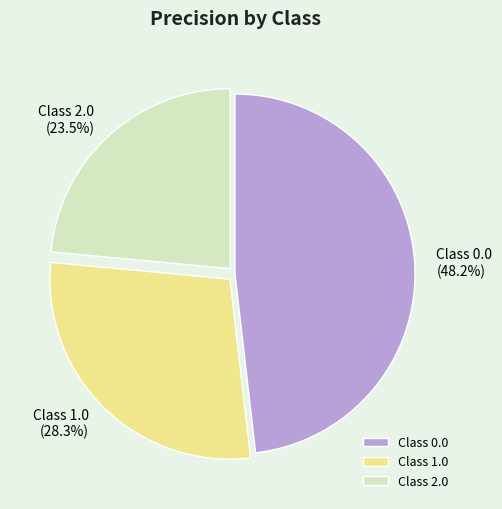

To the nearest percent, what is the difference between the largest and smallest slice percentages?

25%